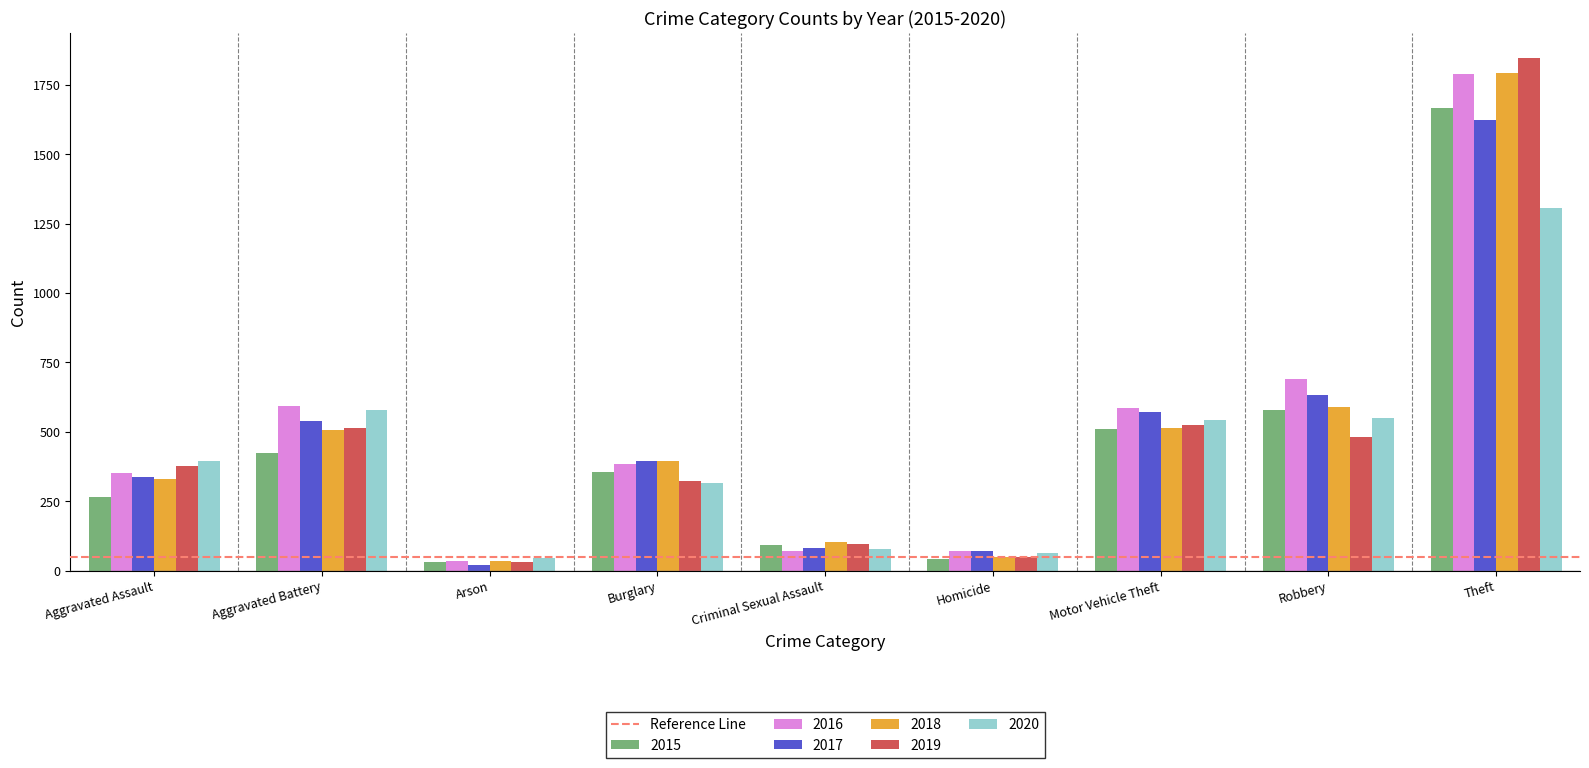

What is the sum of all 2019 values?

4233